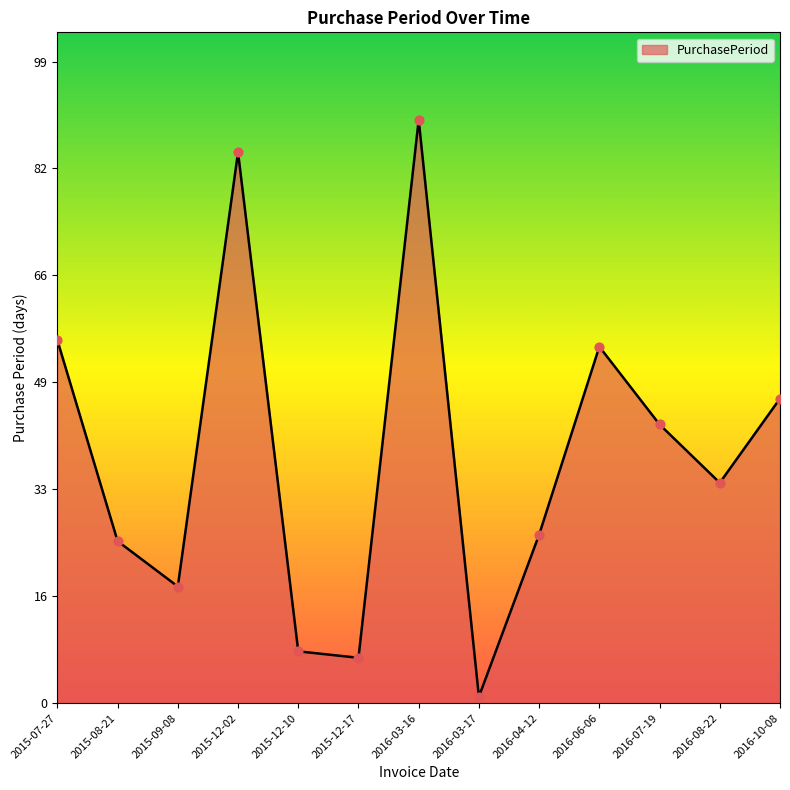

What is the change in value from 2015-08-21 to 2016-08-22?

+9